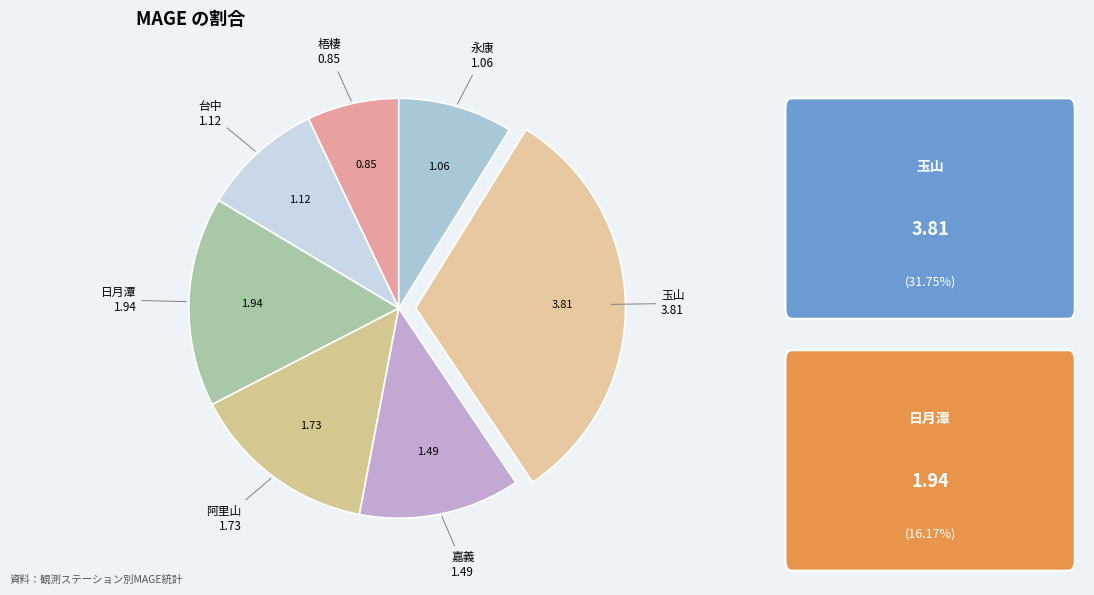

How many segments does this pie chart have?

7